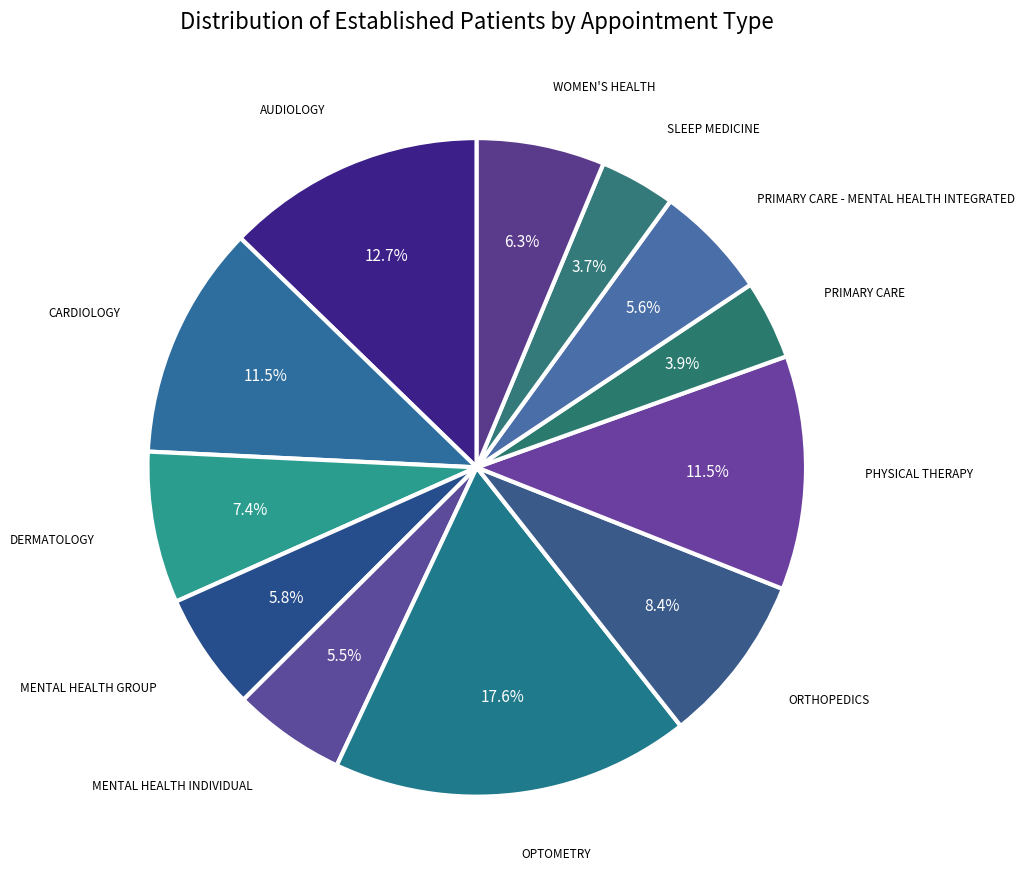

What percentage is NOT represented by PRIMARY CARE - MENTAL HEALTH INTEGRATED?

94.4%